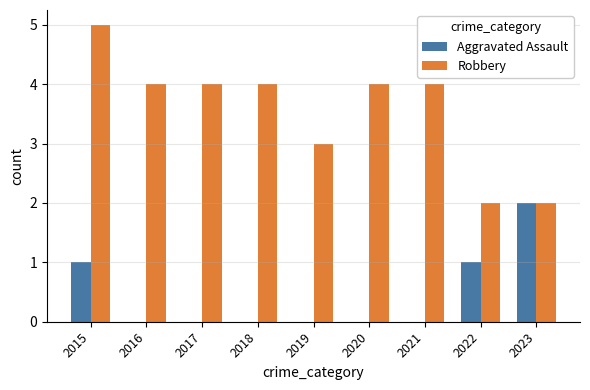

At which label is Robbery closest to 3?

2019